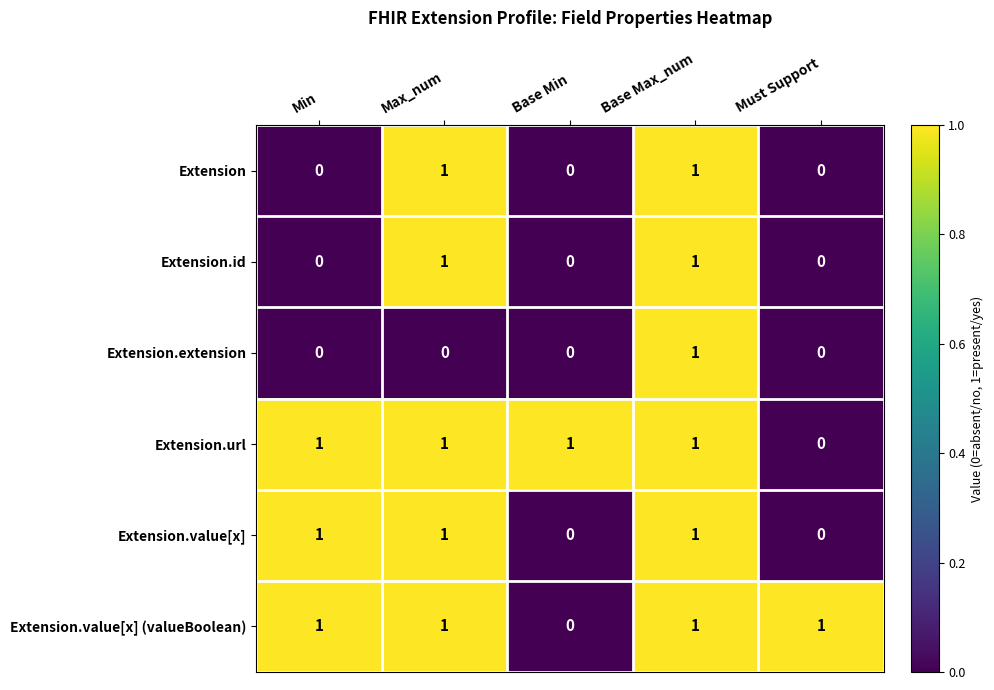

Count the number of data series in this chart.

6